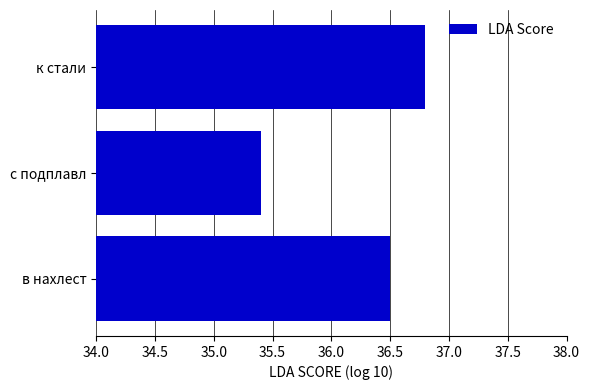

List the labels in order of value, smallest first.

с подплавл, в нахлест, к стали